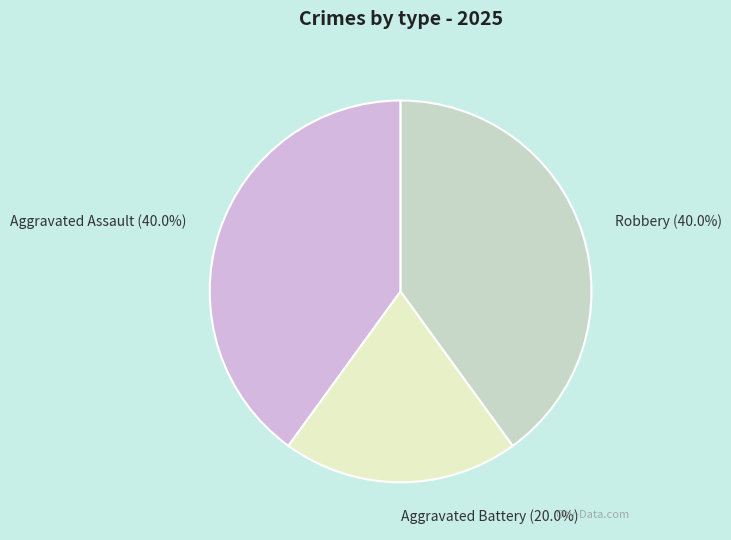

To the nearest percent, what portion does Robbery represent?

40%